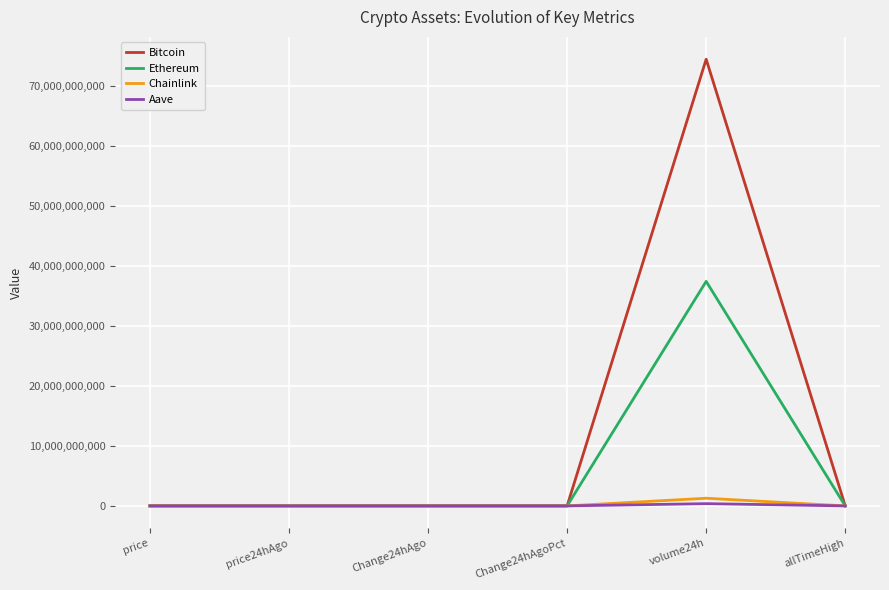

What is the maximum value shown in the chart?

74429362510.0